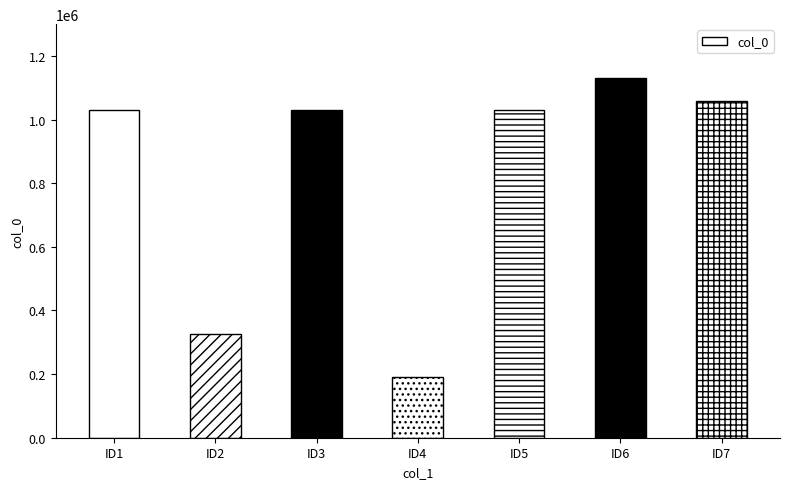

Read the value at ID7, to the nearest 10.

1058240